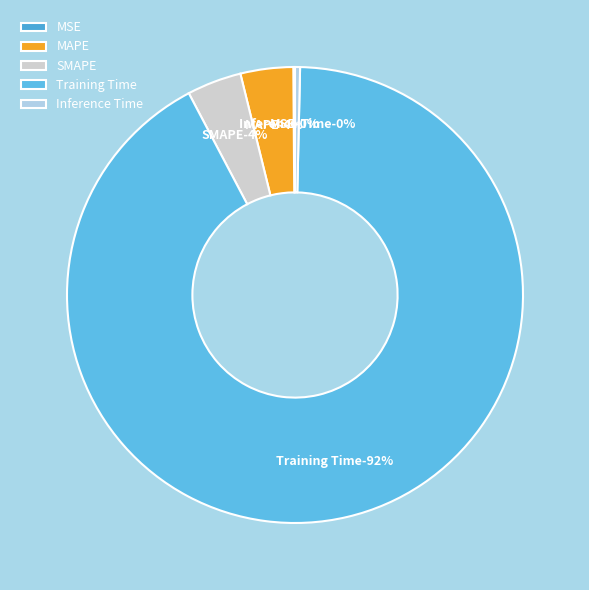

Which slice represents more than half of the pie?

Training Time